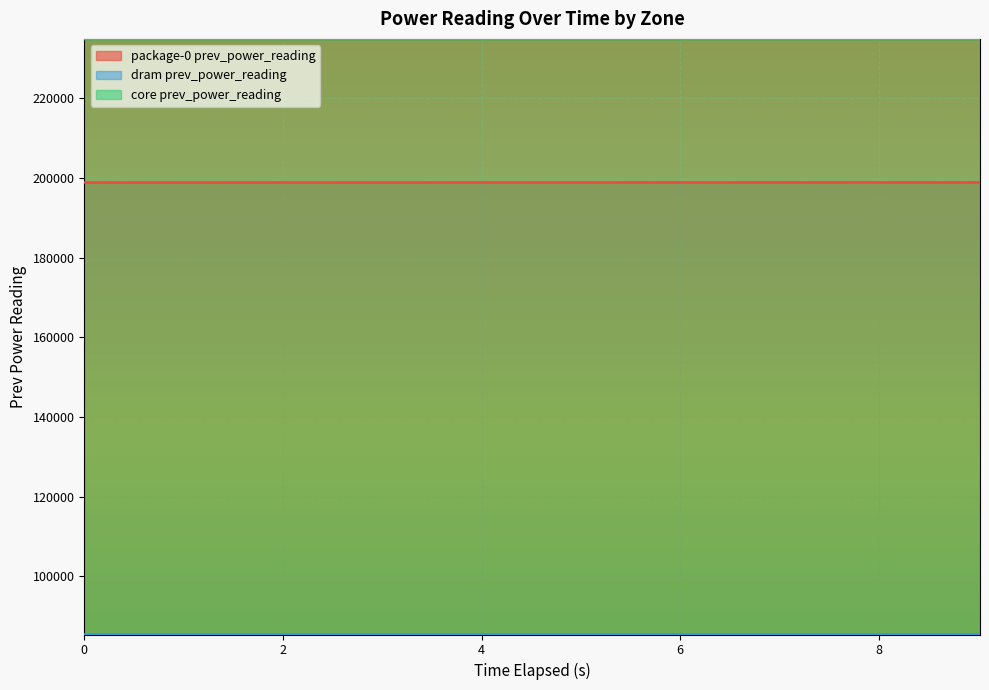

What is the sum of all package-0 prev_power_reading values?

1988857.3